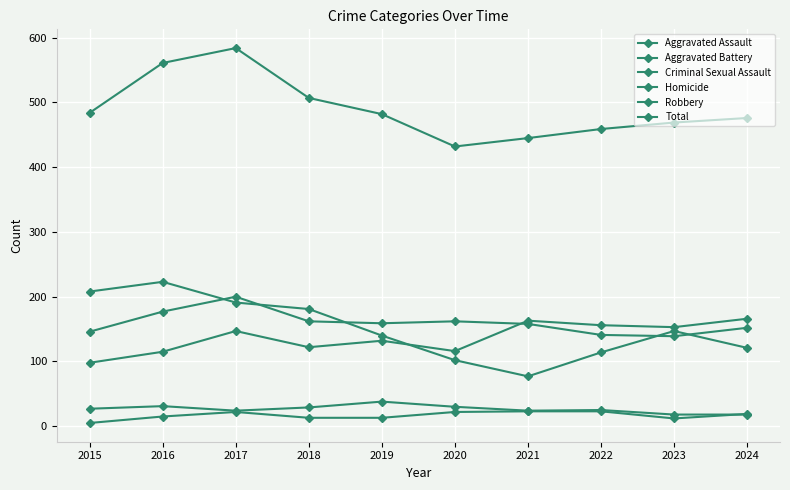

What is the sum of the Homicide values at 2019 and 2022?

36